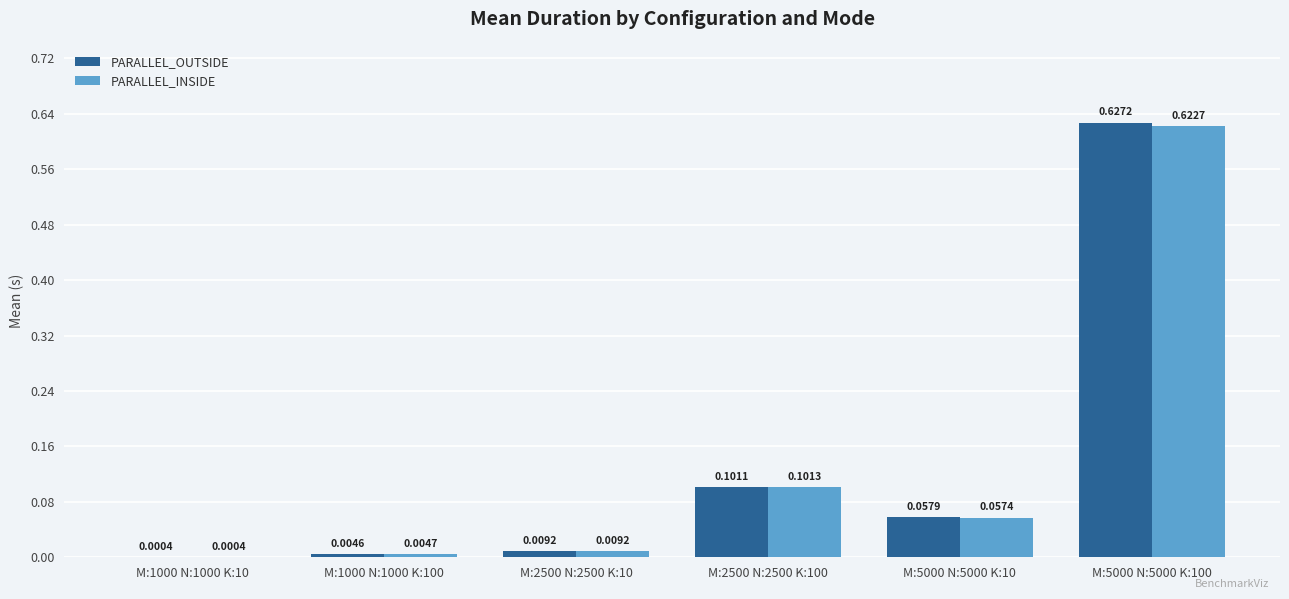

How many groups of bars are there?

6